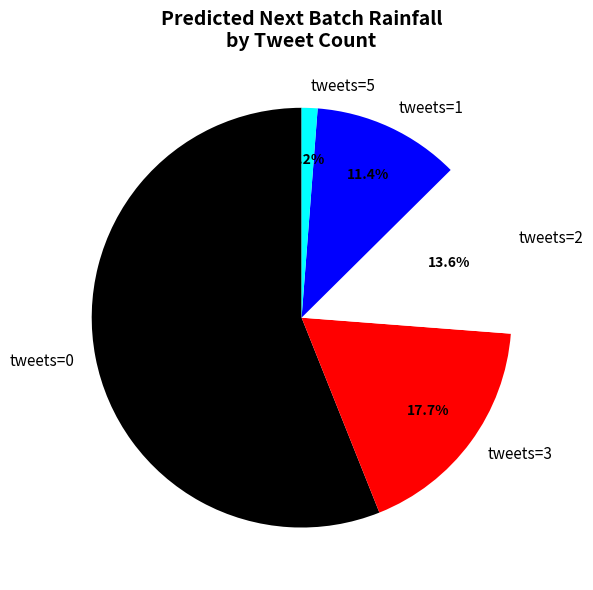

How many segments does this pie chart have?

5